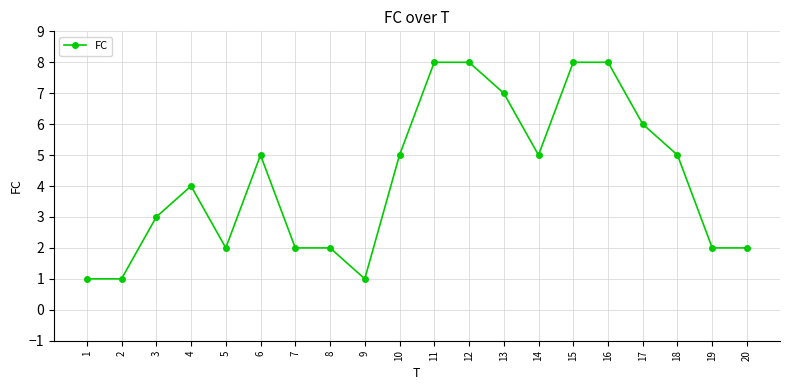

What is the value of the 19th point from the left?

2